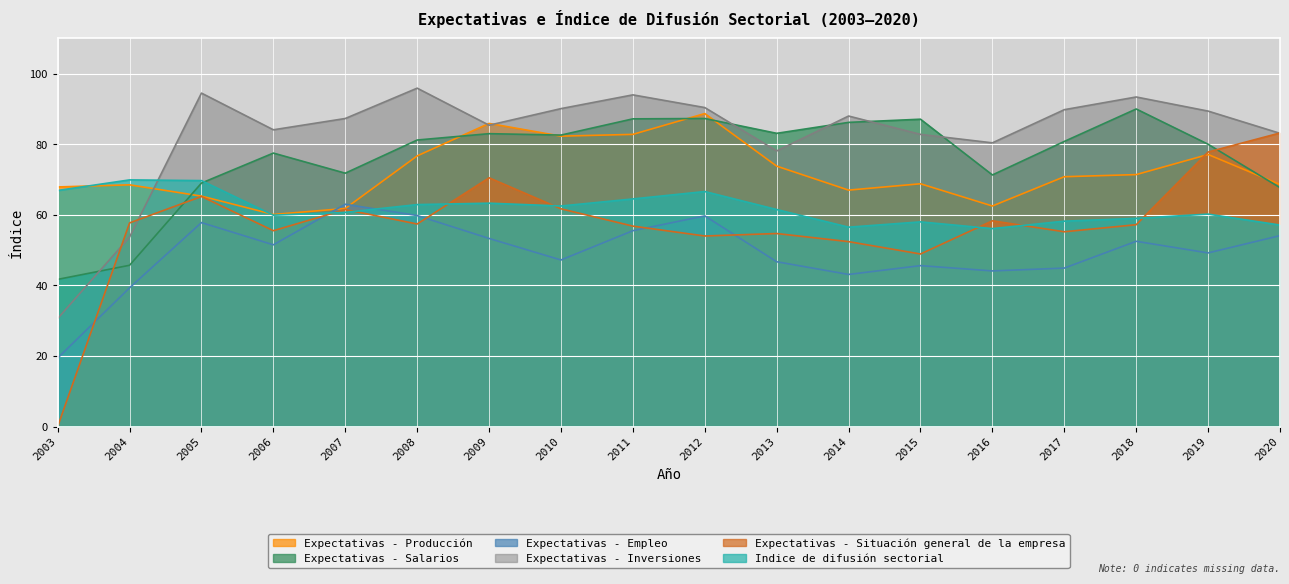

True or false: Expectativas - Producción and Expectativas - Inversiones intersect in this chart.

True